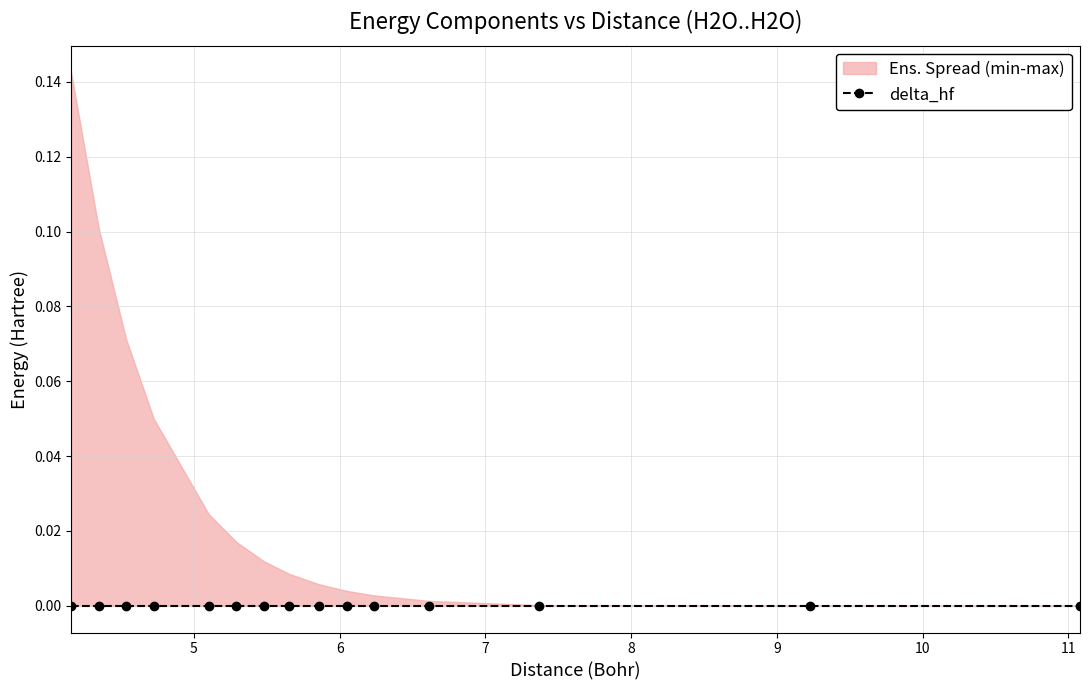

True or false: delta_hf has more than 0 interior local peaks.

False